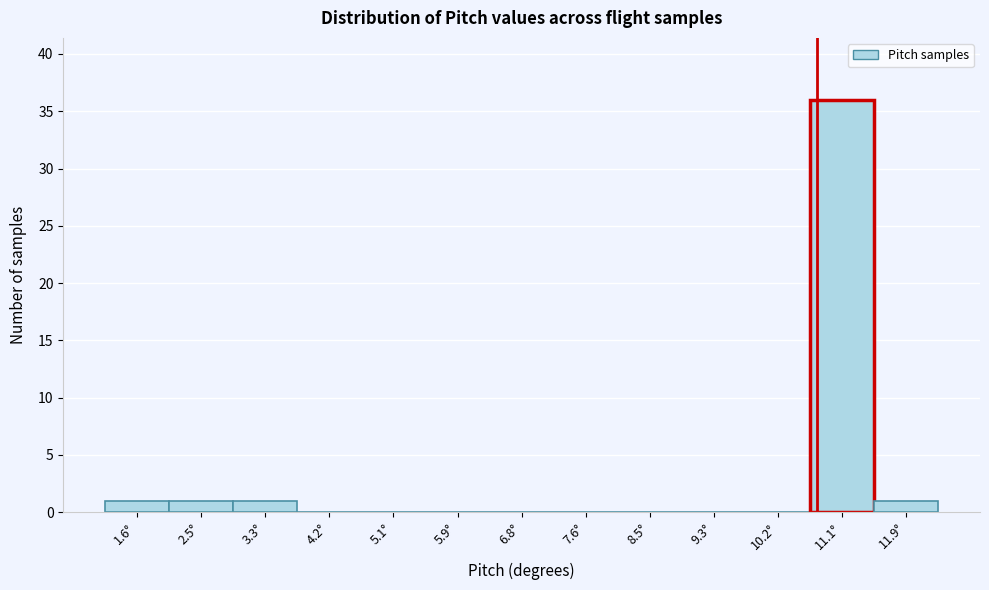

What is the height of the bar covering 10.6 to 11.5 on the x-axis? Neither the bar edges nor the heights are printed on the chart, so give them approximately, as read against the axes.

36